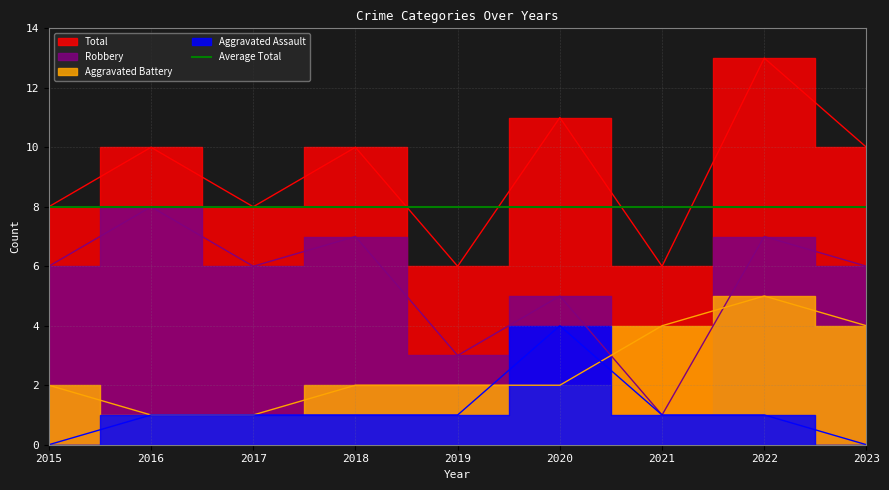

Where does the Total series first go above 10?

2020